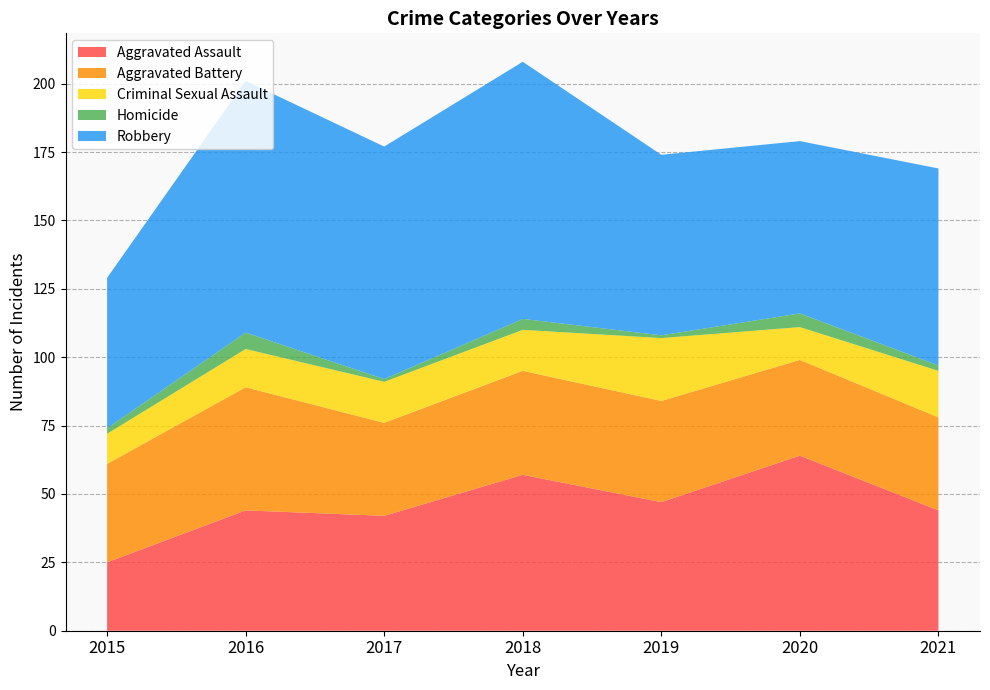

Reading right to left, what are all the values shown in this chart?

Aggravated Assault: 44	64	47	57	42	44	25
Aggravated Battery: 34	35	37	38	34	45	36
Criminal Sexual Assault: 17	12	23	15	15	14	11
Homicide: 2	5	1	4	1	6	2
Robbery: 72	63	66	94	85	92	55